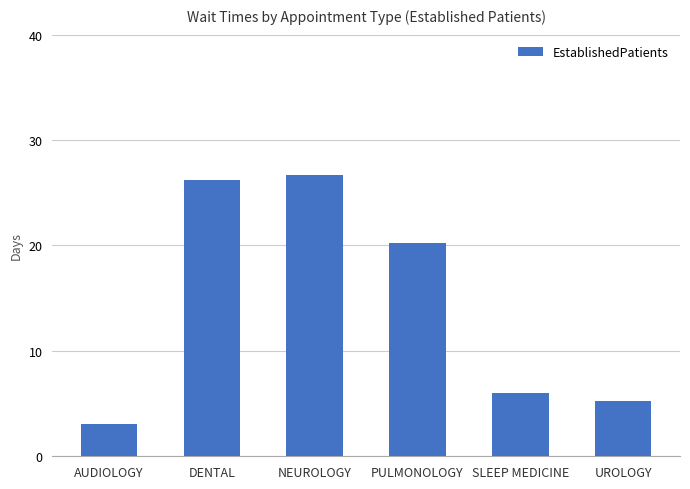

What position from the left is UROLOGY?

6